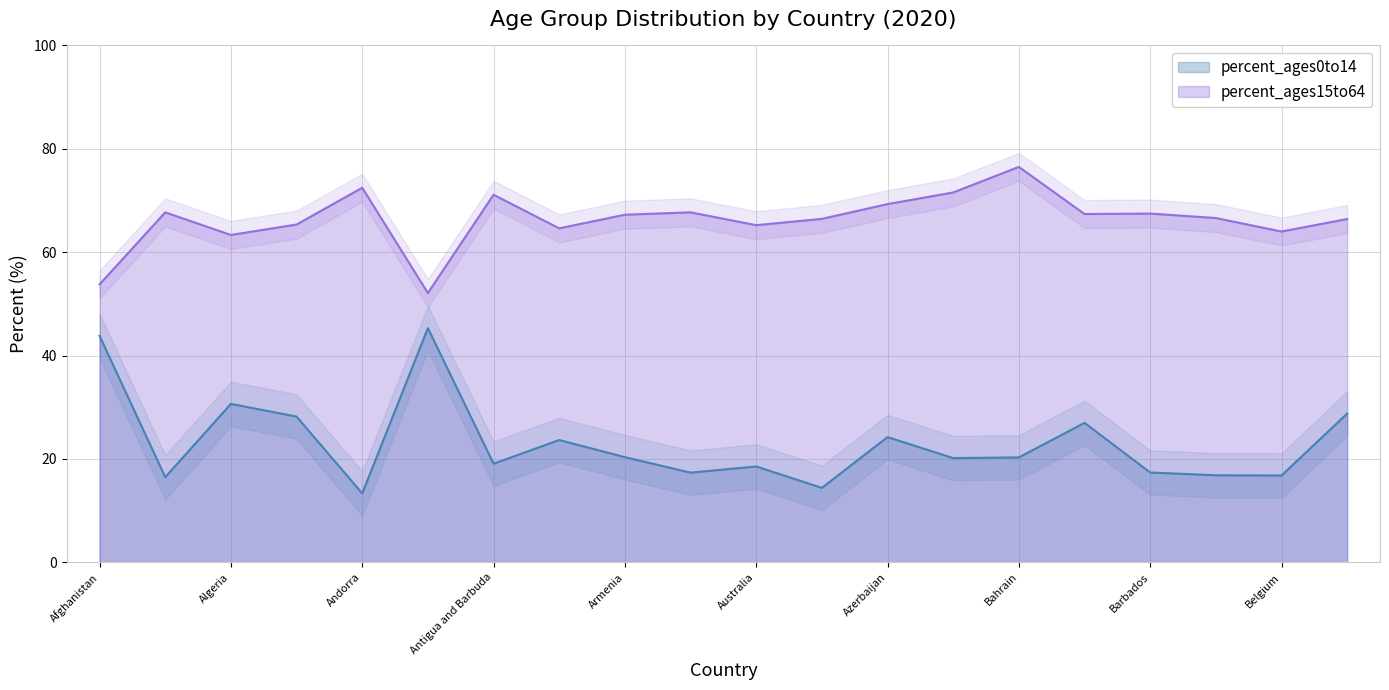

True or false: percent_ages0to14 and percent_ages15to64 intersect in this chart.

False